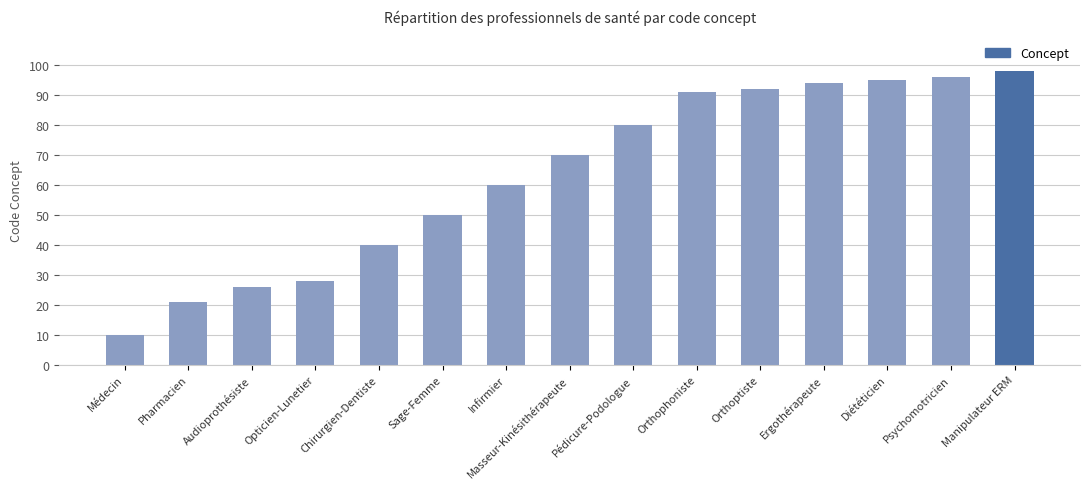

Approximately how many times larger is the value at Masseur-Kinésithérapeute compared to Diététicien?

0.7